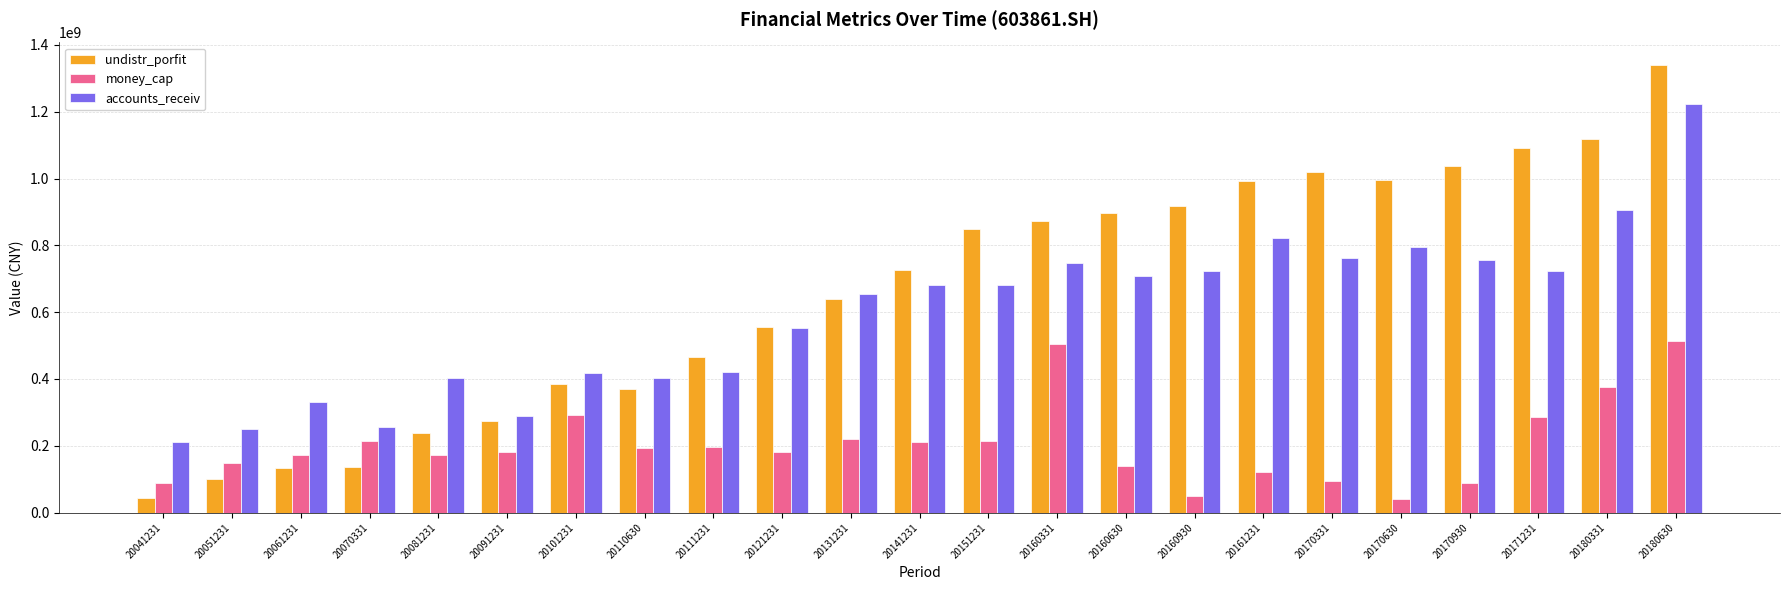

What is the smallest value displayed?

39955137.5